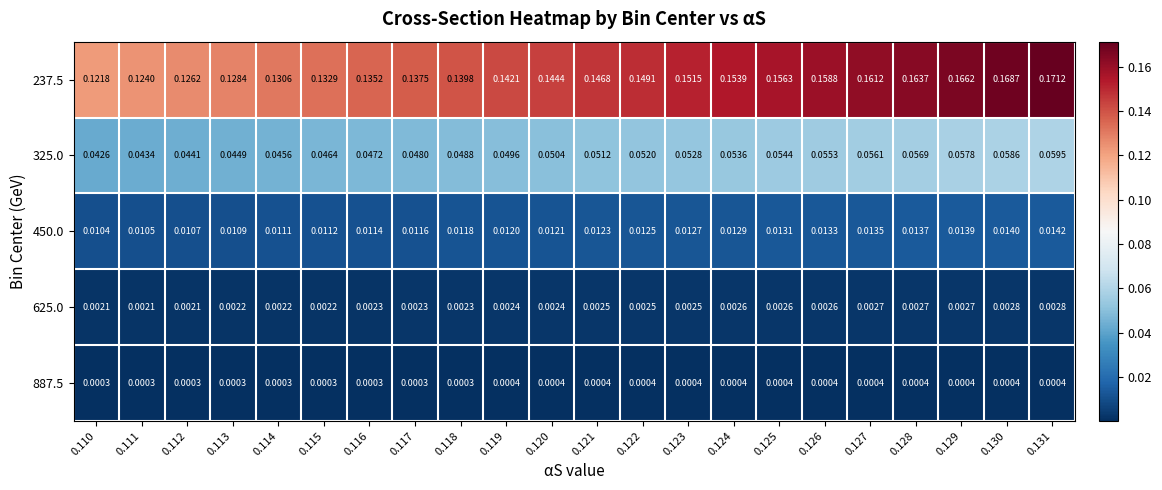

Is the value of 237.5 at 0.118 greater than the value of 450.0 at 0.124?

Yes